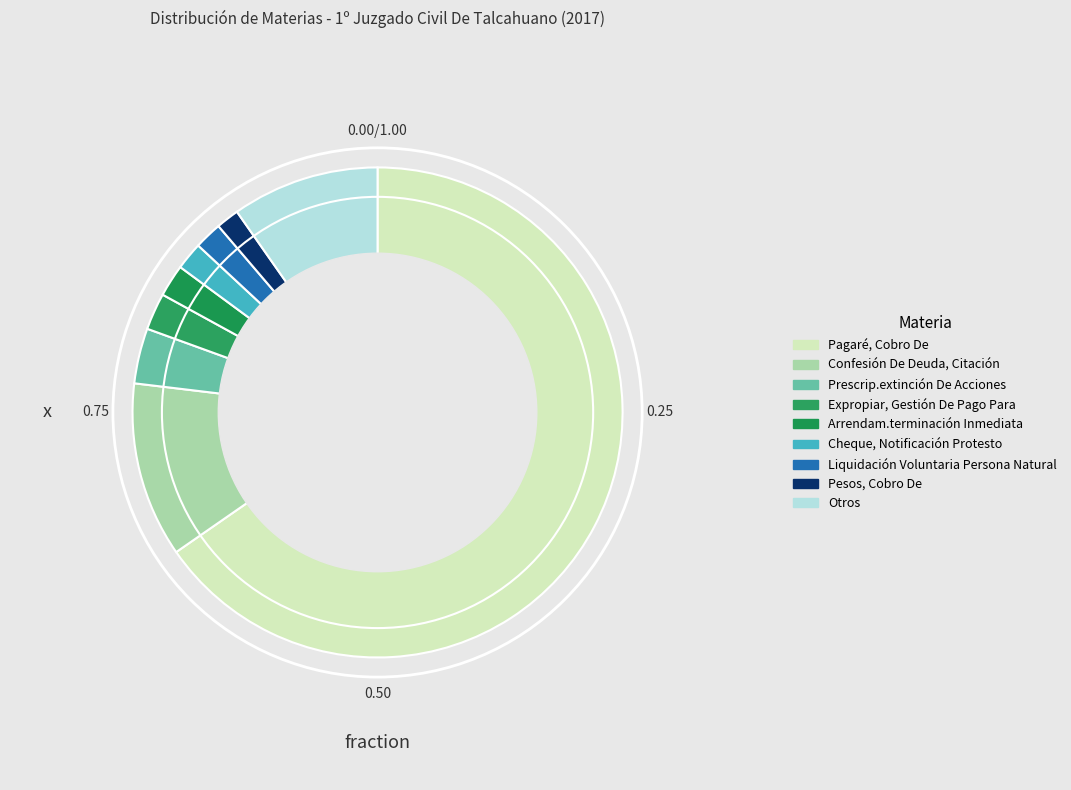

Which slice represents more than half of the pie?

Pagaré, Cobro De